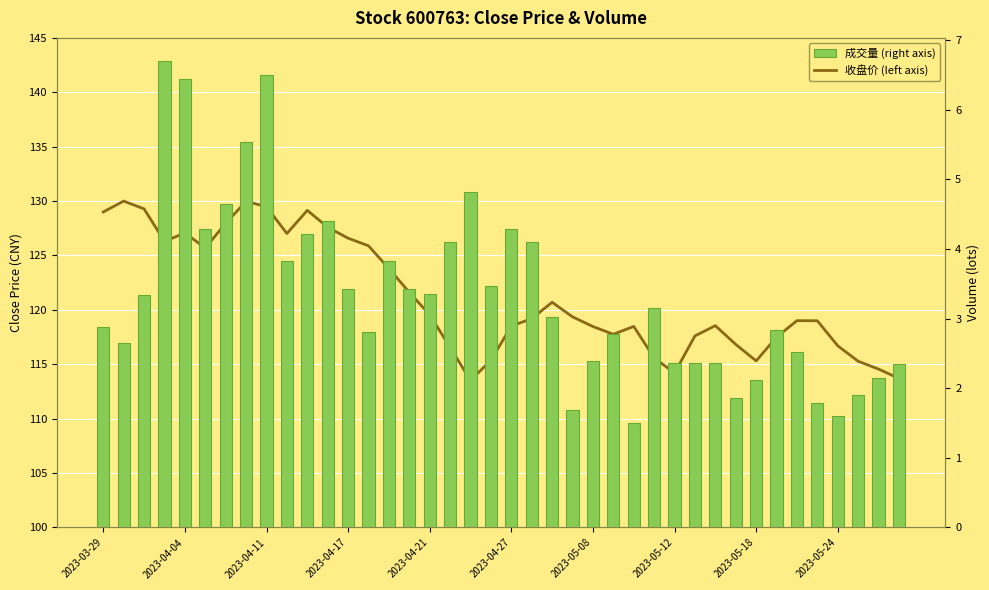

How many data points does each series have?

40